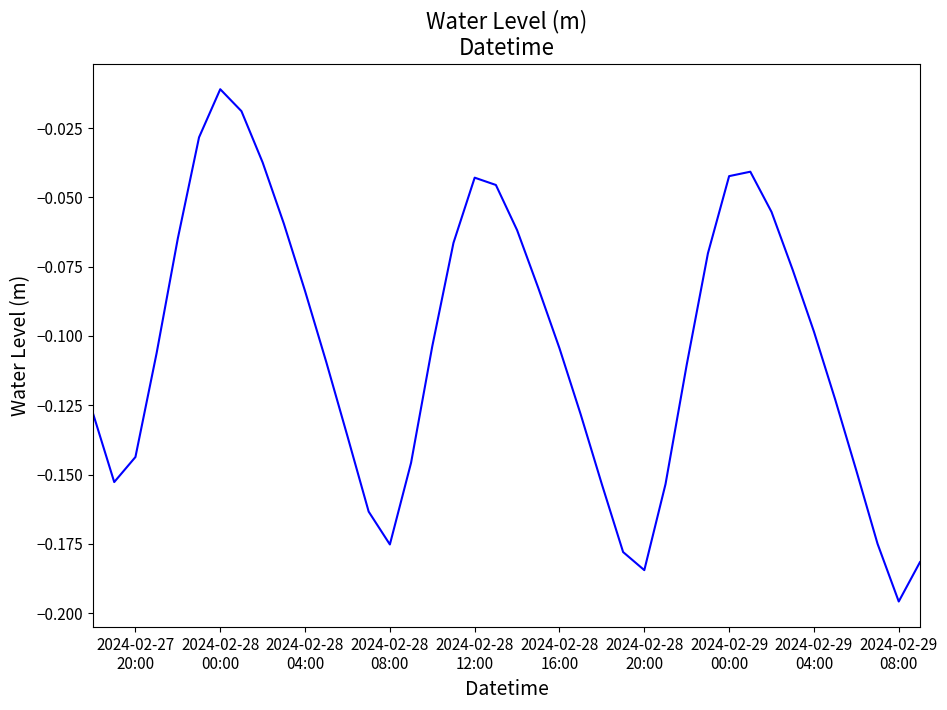

Where is the data nearest to the value 0?

2024-02-28
00:00